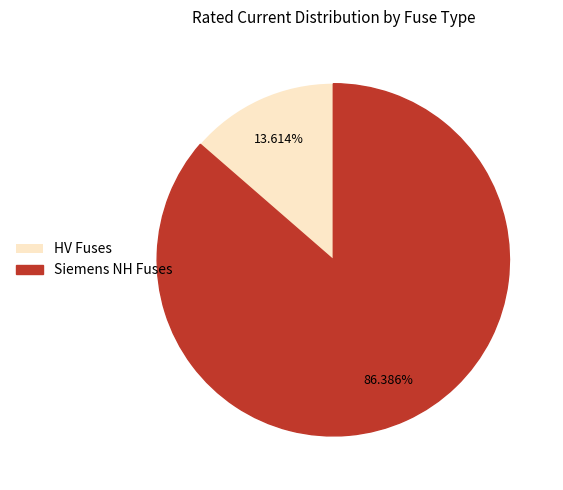

Which category has the biggest portion of the pie?

Siemens NH Fuses